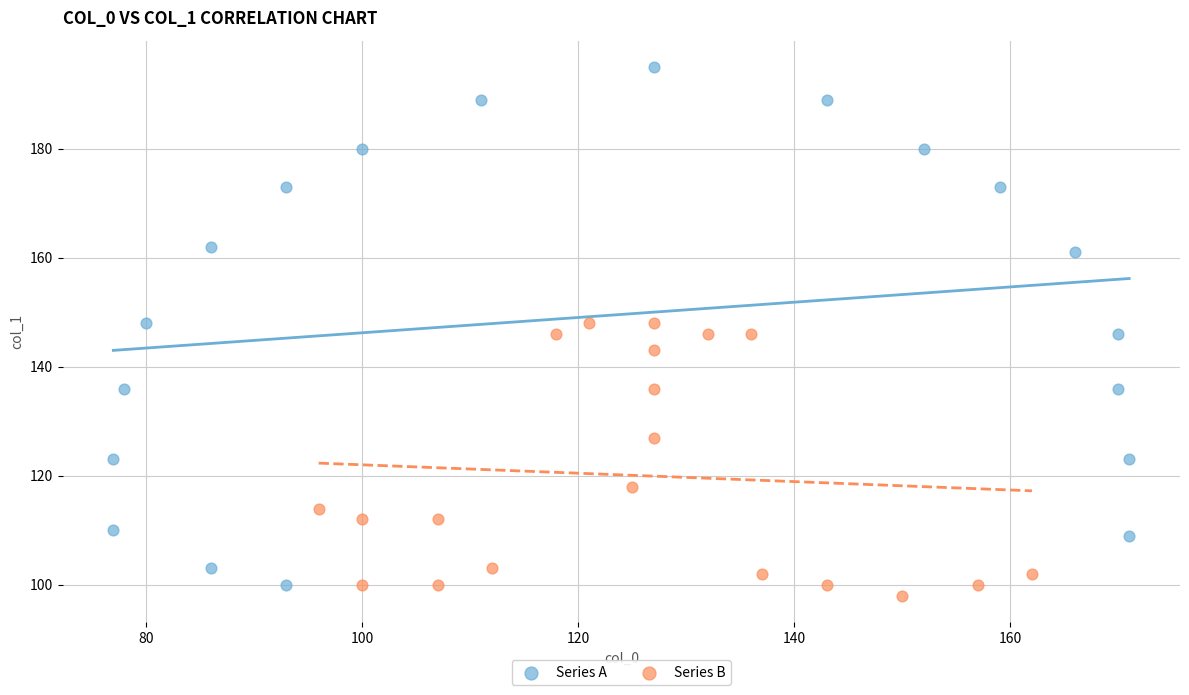

Which series has the largest Y range (max minus min)?

Series A